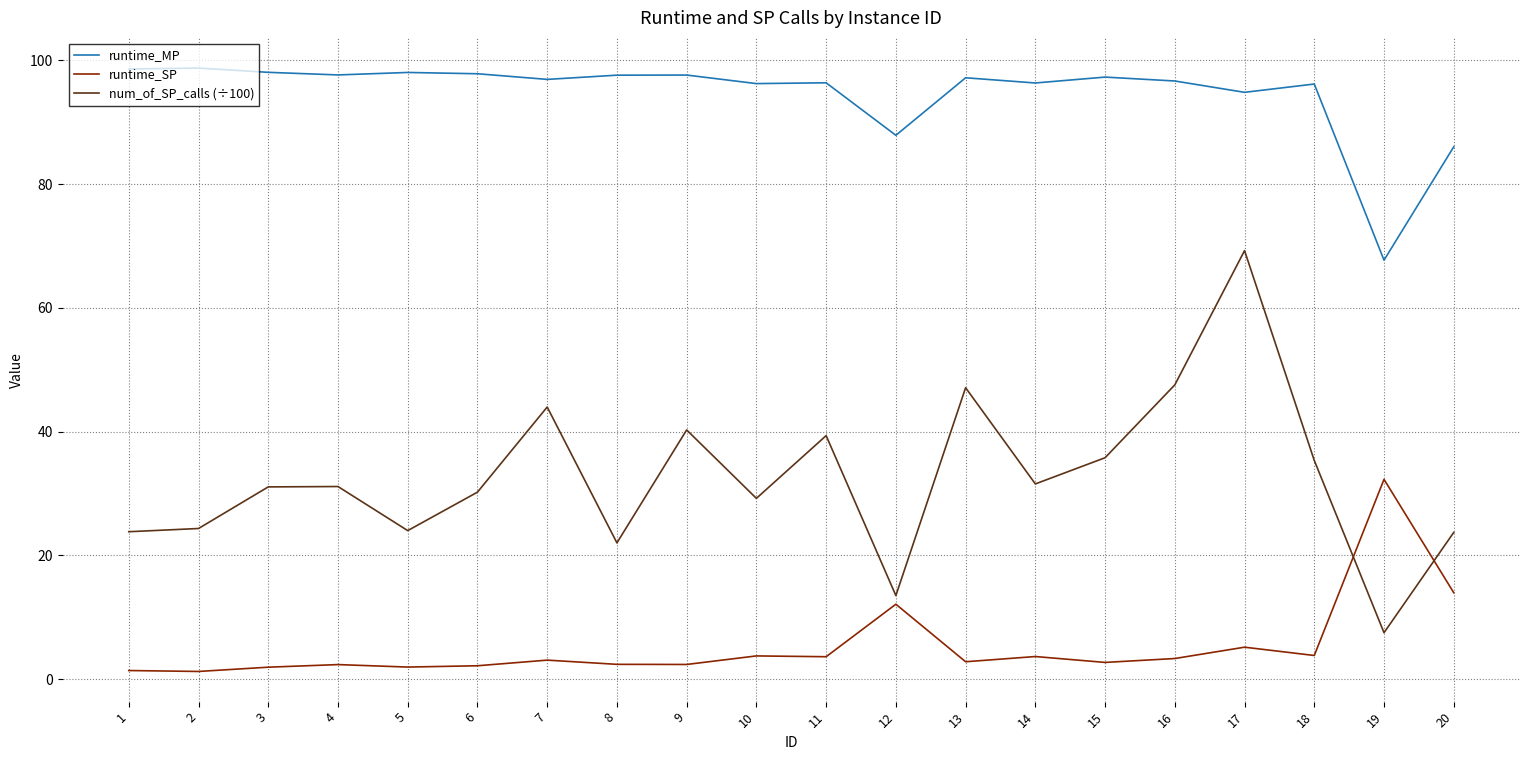

What is the highest value of the runtime_MP series?

98.7